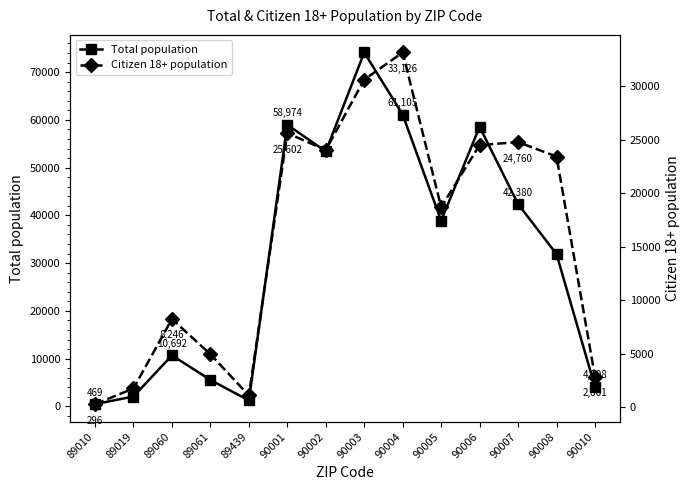

Where is the first local minimum for Citizen 18+ population?

89439